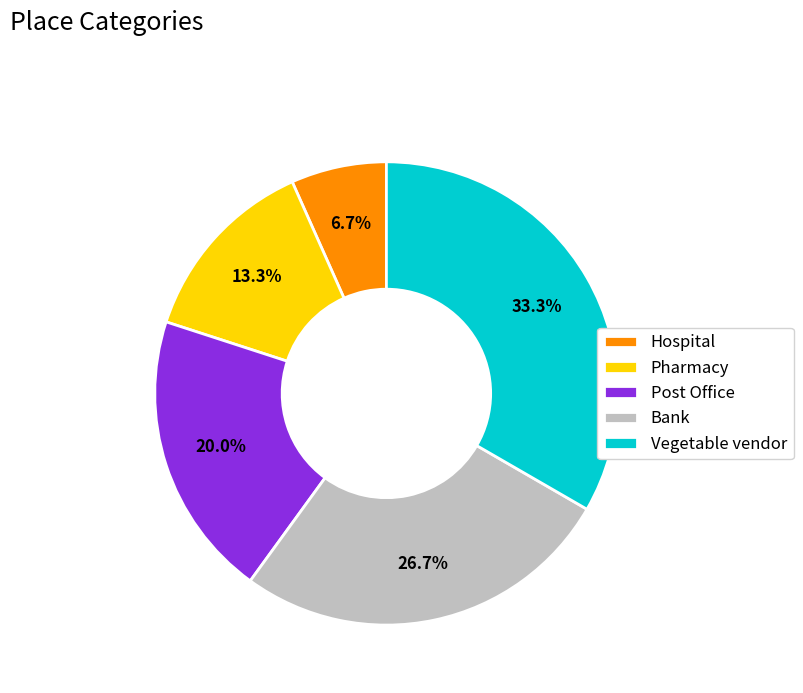

Is it true that Hospital is 1% of the pie?

False